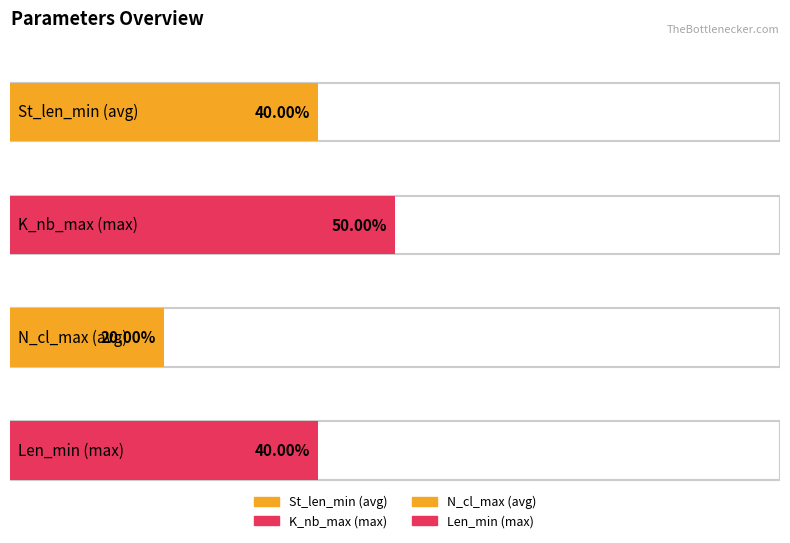

At Median, list the series in order from smallest to largest.

N_cl_max, St_len_min, Len_min, K_nb_max